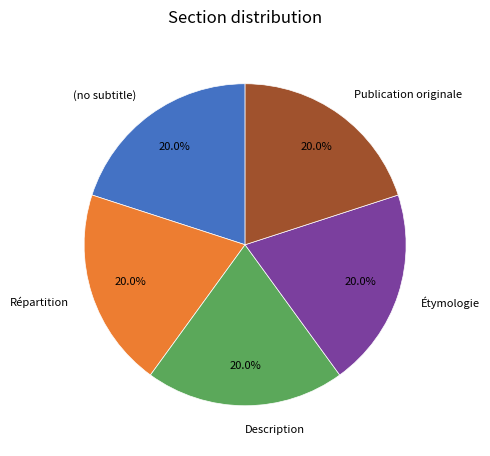

Is Étymologie the majority of the pie?

No